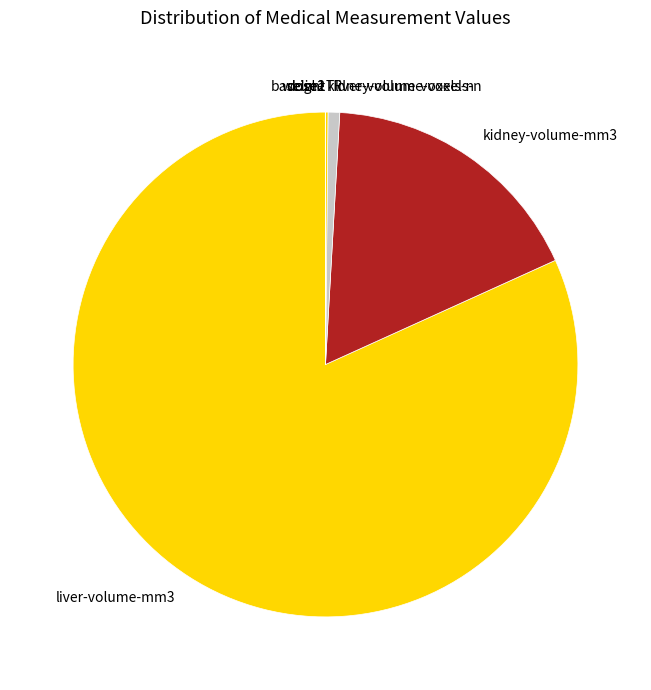

The liver-volume-voxels-n slice represents 1% of the pie. True or false?

True